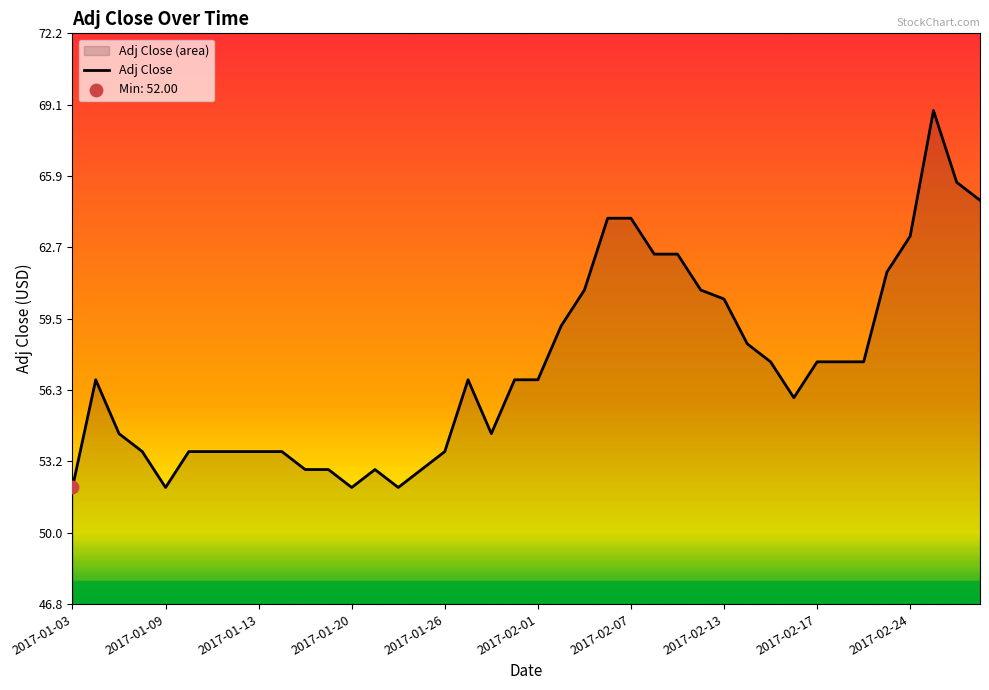

Is it true that the value at 2017-01-09 is 36.1?

False